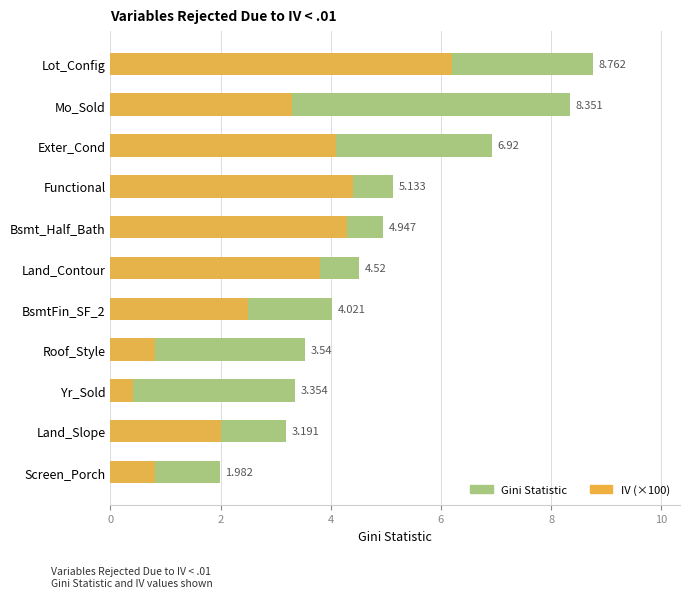

Which series changed the most between Mo_Sold and Lot_Config?

IV (×100)